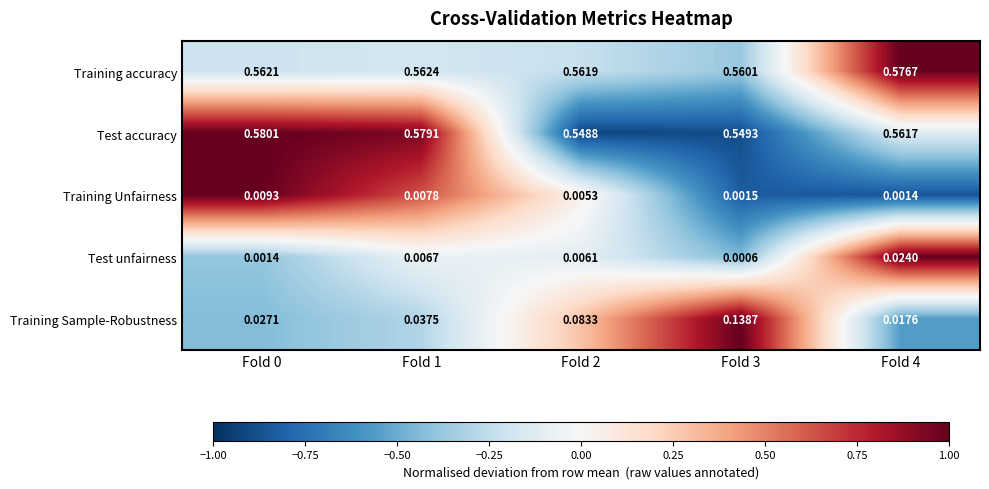

List the series in order of their peak value, lowest first.

Training Unfairness, Test unfairness, Training Sample-Robustness, Training accuracy, Test accuracy